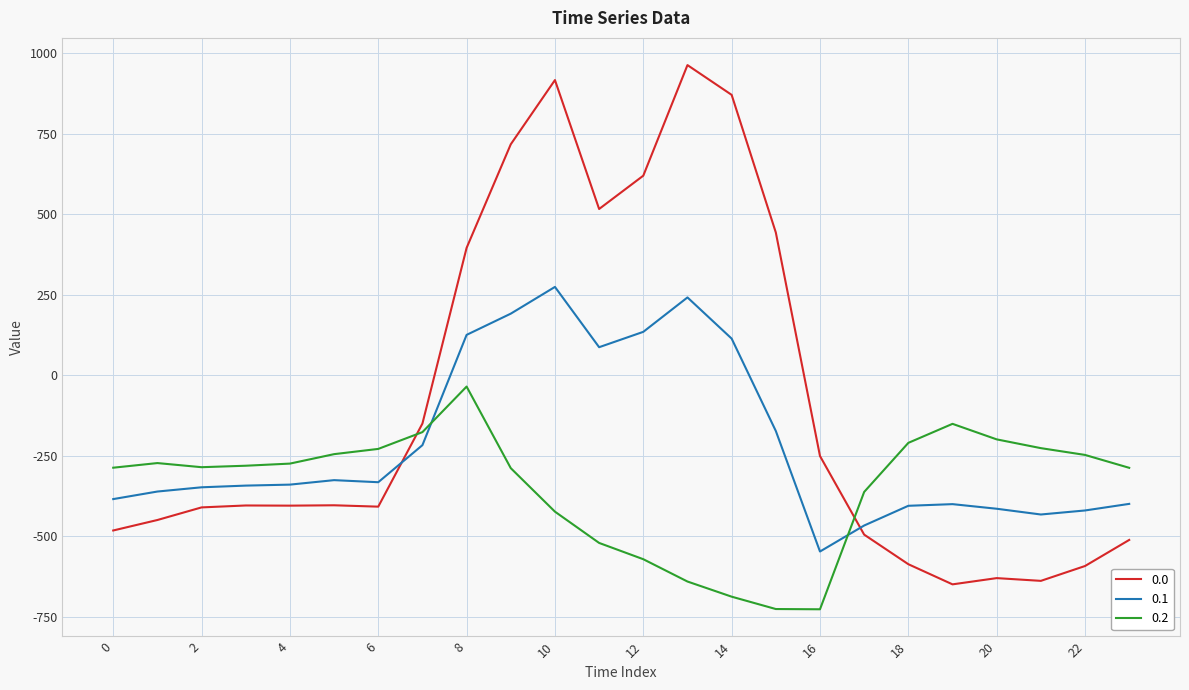

Rank the series by their maximum value, from highest to lowest.

0.0, 0.1, 0.2